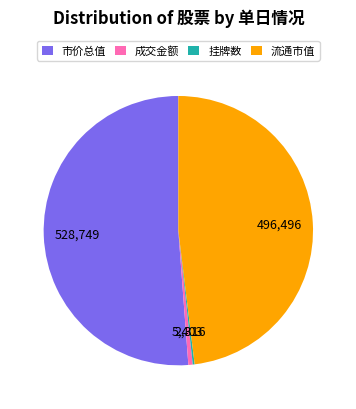

What is the largest slice in the pie chart?

市价总值